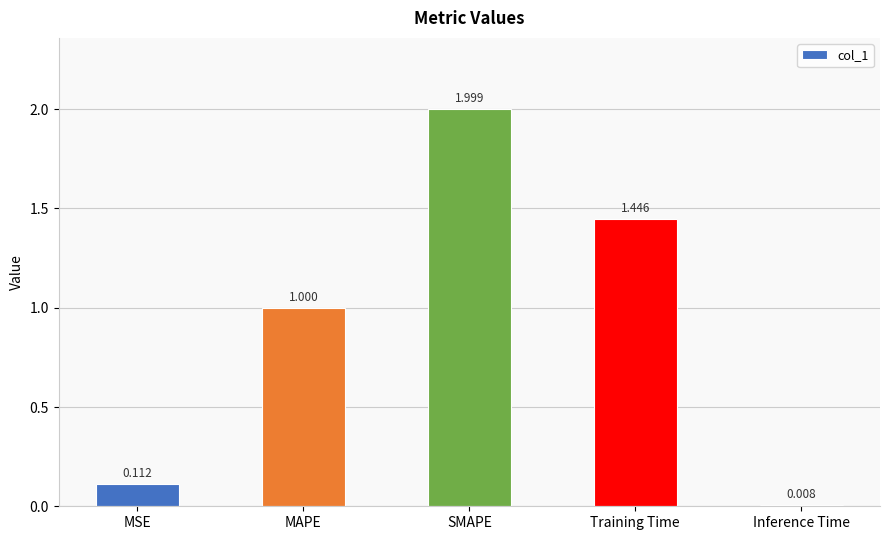

True or false: the data shows 0.7 at MAPE.

False